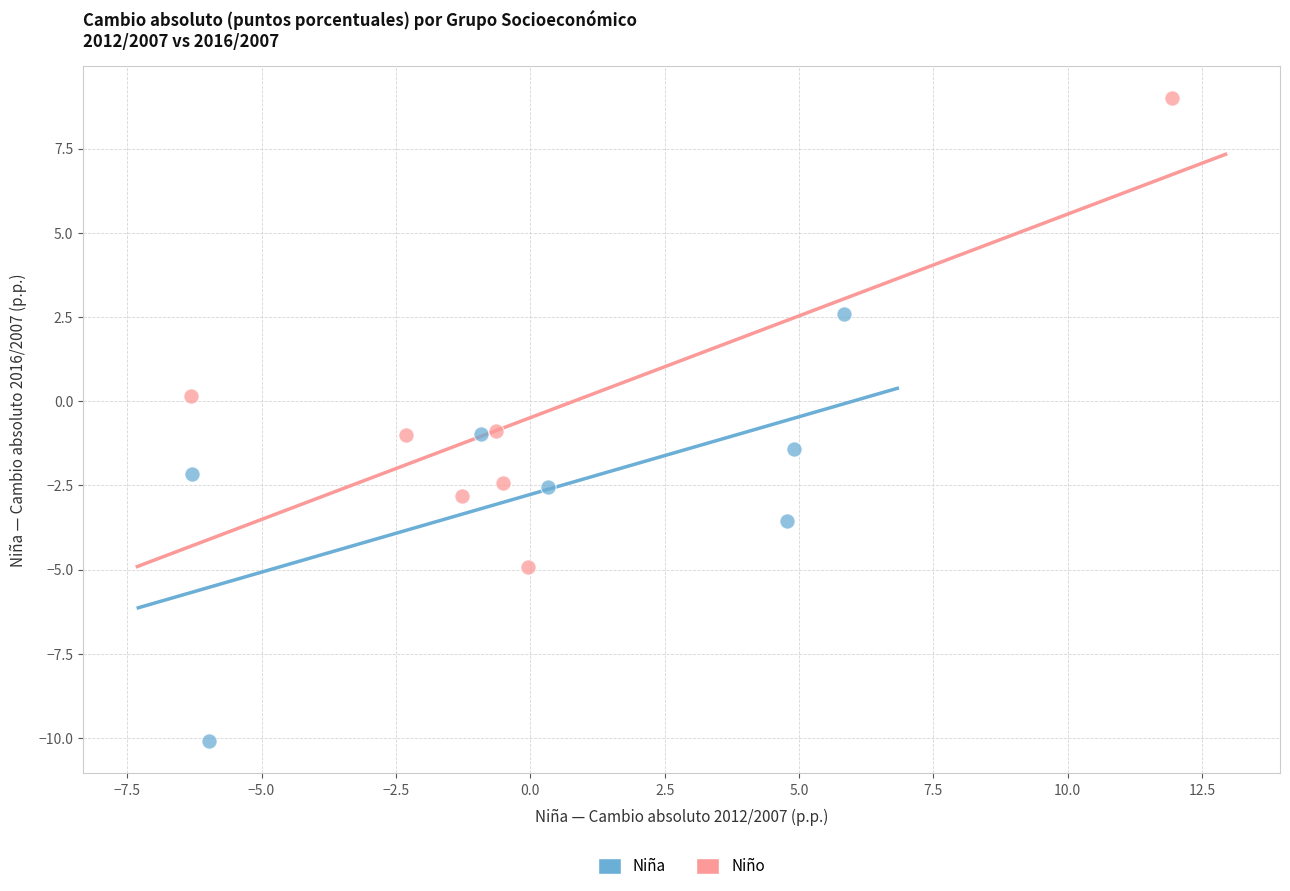

What are all the series names shown in the legend?

Niña, Niño